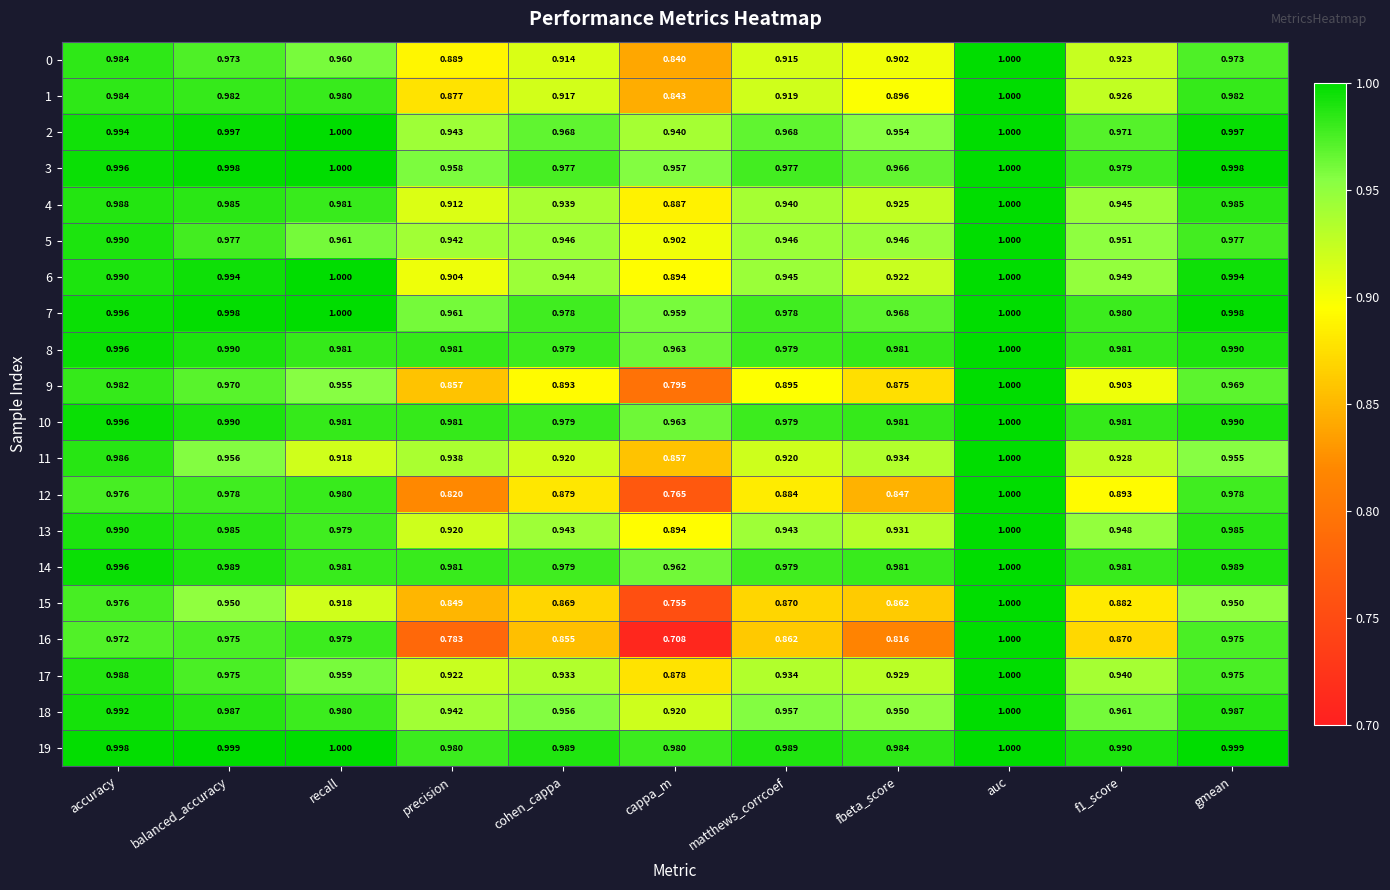

Which category has the lowest value in the 4 series?

cappa_m